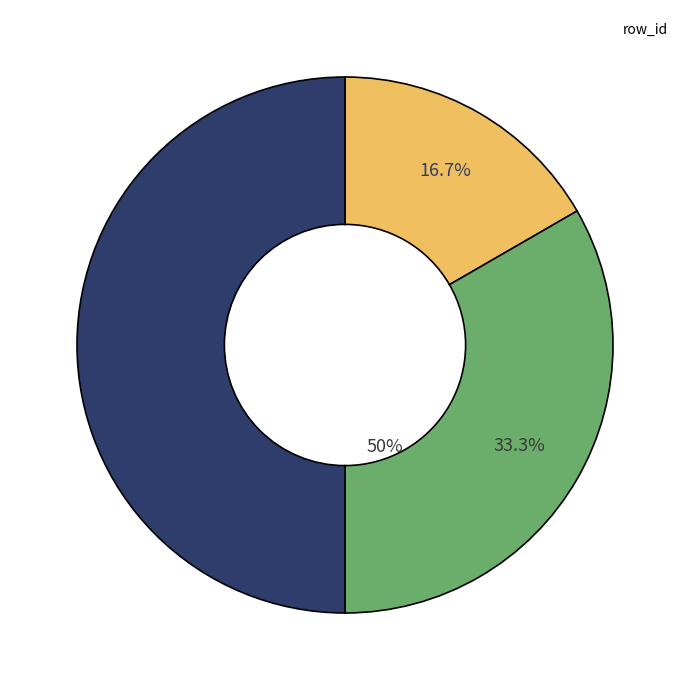

To the nearest percent, what is the combined percentage of 2 and start?

67%